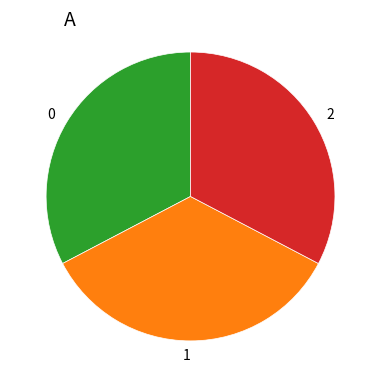

How many slices are in this pie chart?

3